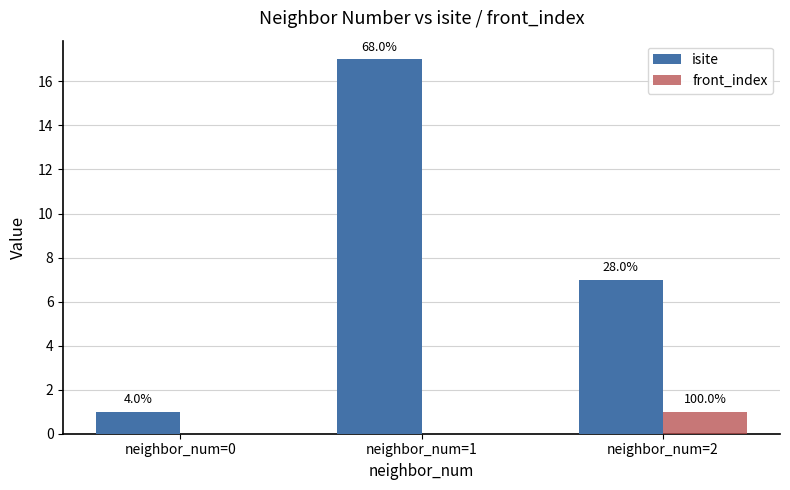

What is the value of the front_index bar at the 3rd from the left?

1